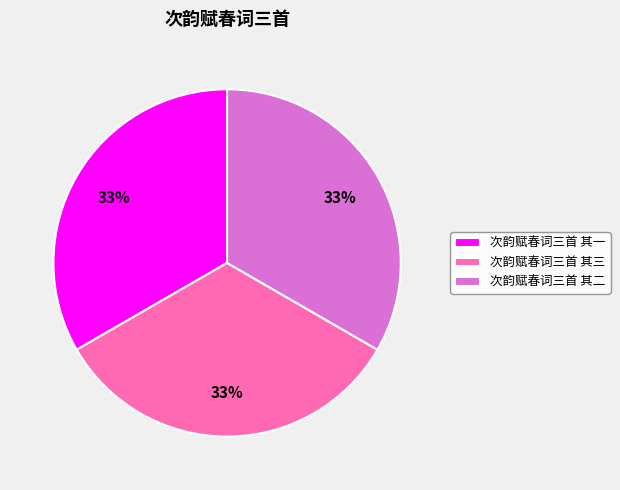

Approximately how many times larger is the value at 次韵赋春词三首 其三 compared to 次韵赋春词三首 其二?

1.0